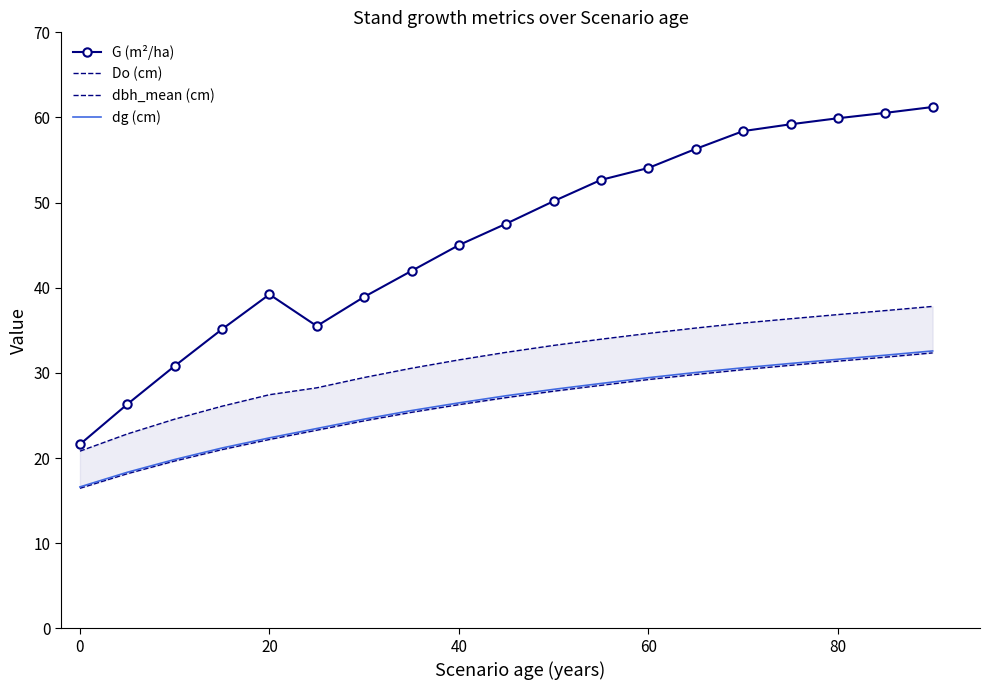

What is the lowest value of the G (m²/ha) series?

21.6